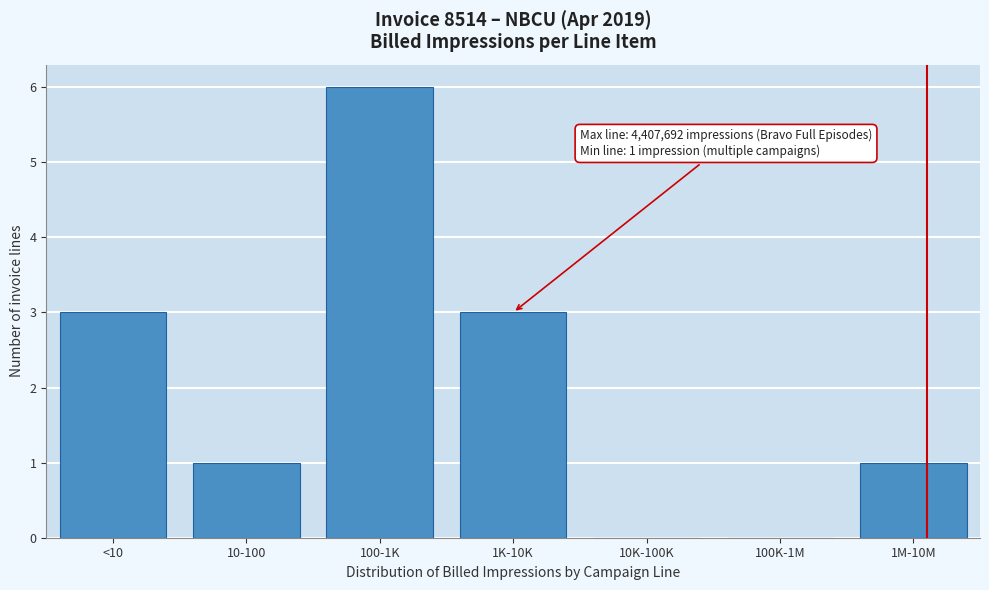

Reading left to right, extract all data points from this chart.

<10=3	10-100=1	100-1K=6	1K-10K=3	10K-100K=0	100K-1M=0	1M-10M=1